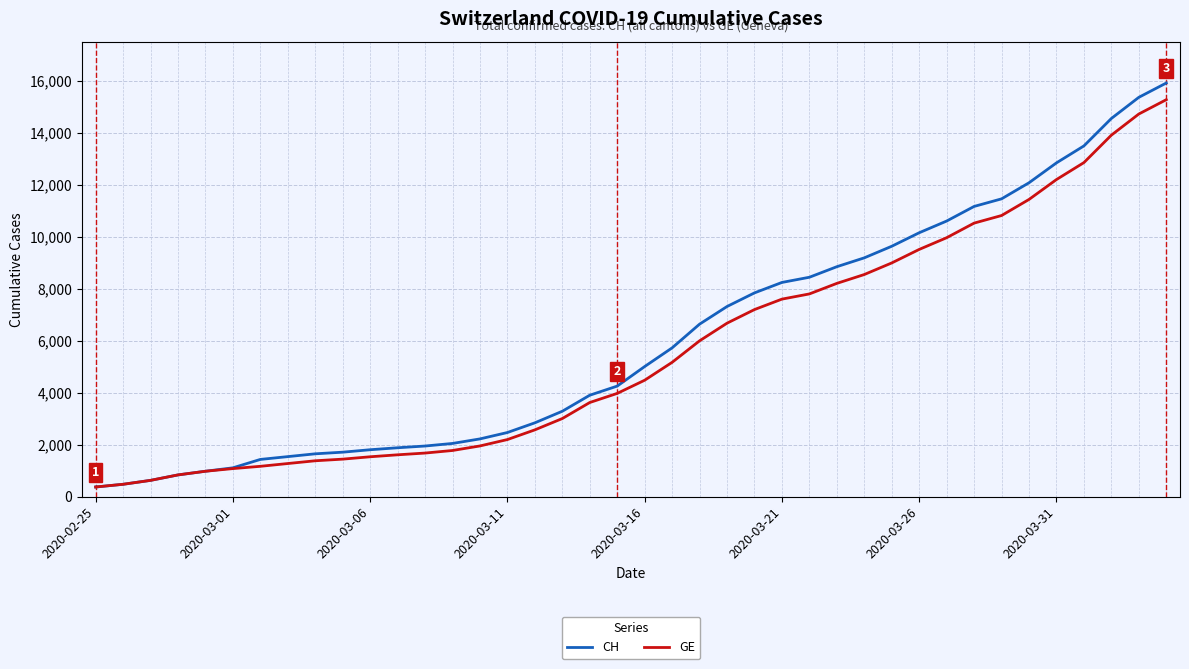

What is the minimum value for GE?

375